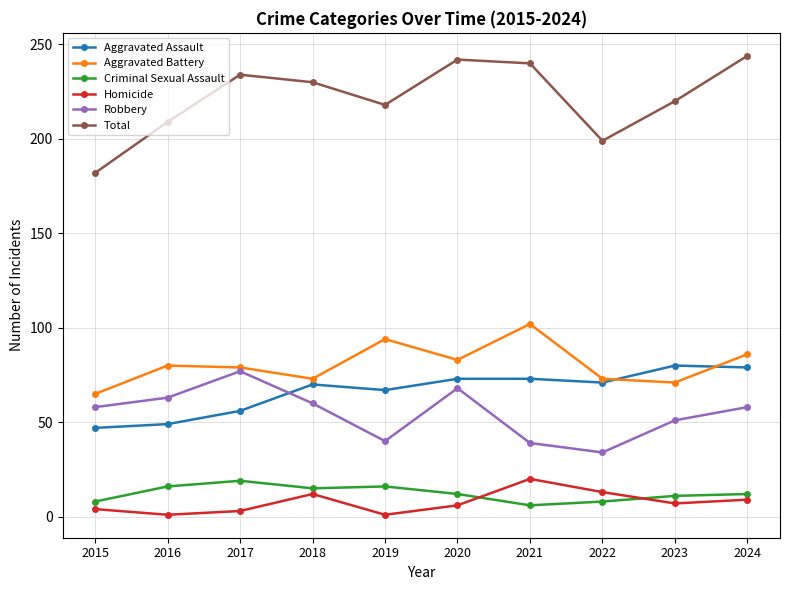

True or false: Aggravated Battery and Homicide intersect in this chart.

False